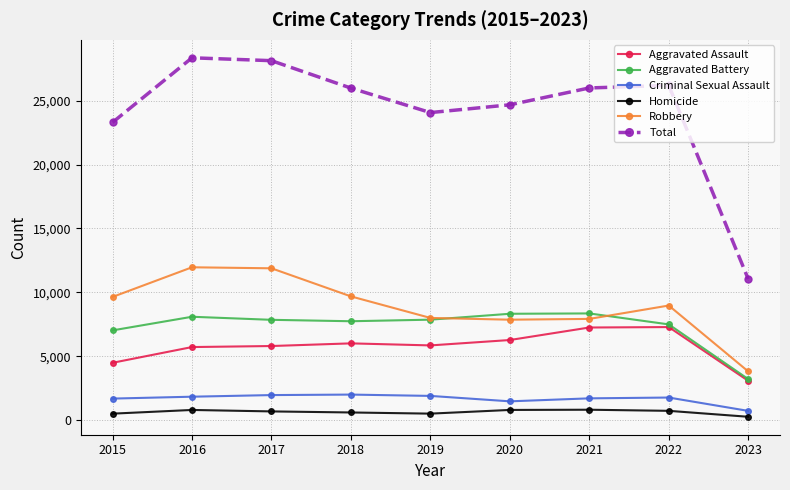

Which series has the largest range (max minus min)?

Total